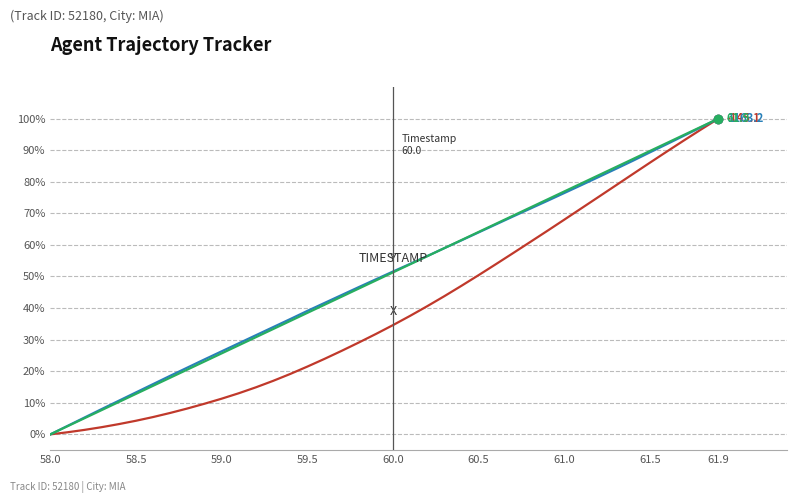

What is the maximum value shown in the chart?

100.0